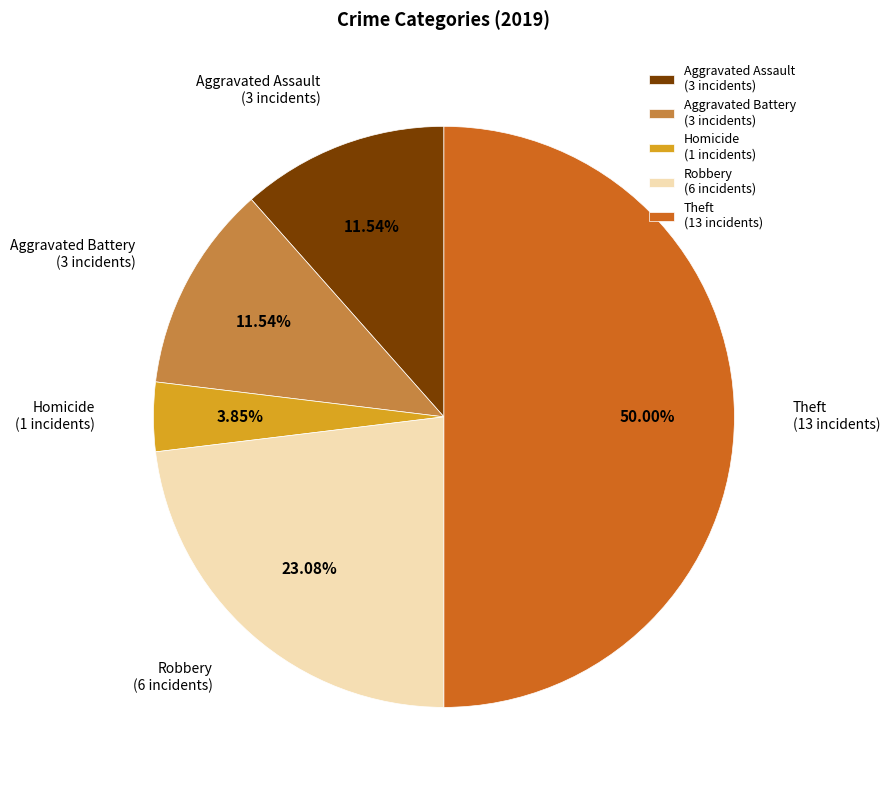

Do Aggravated Battery (3 incidents) and Theft (13 incidents) together represent more than half of the pie?

Yes